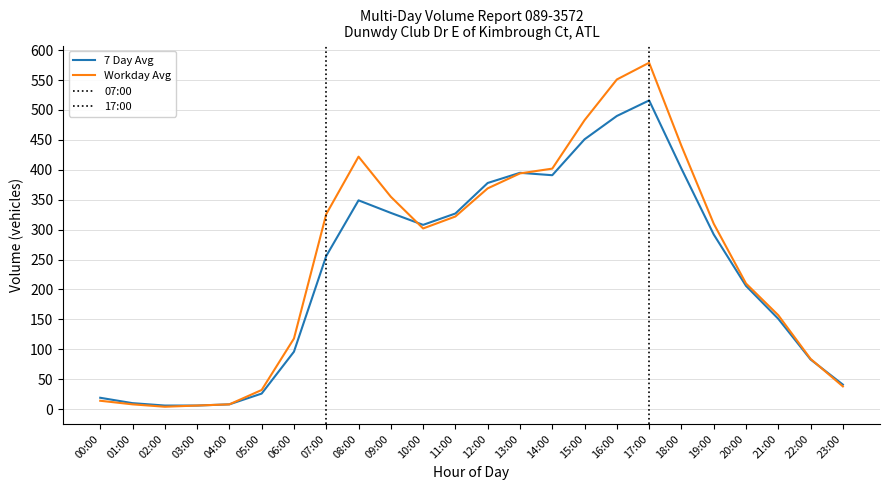

What is the total value across all series at 16:00?

1041